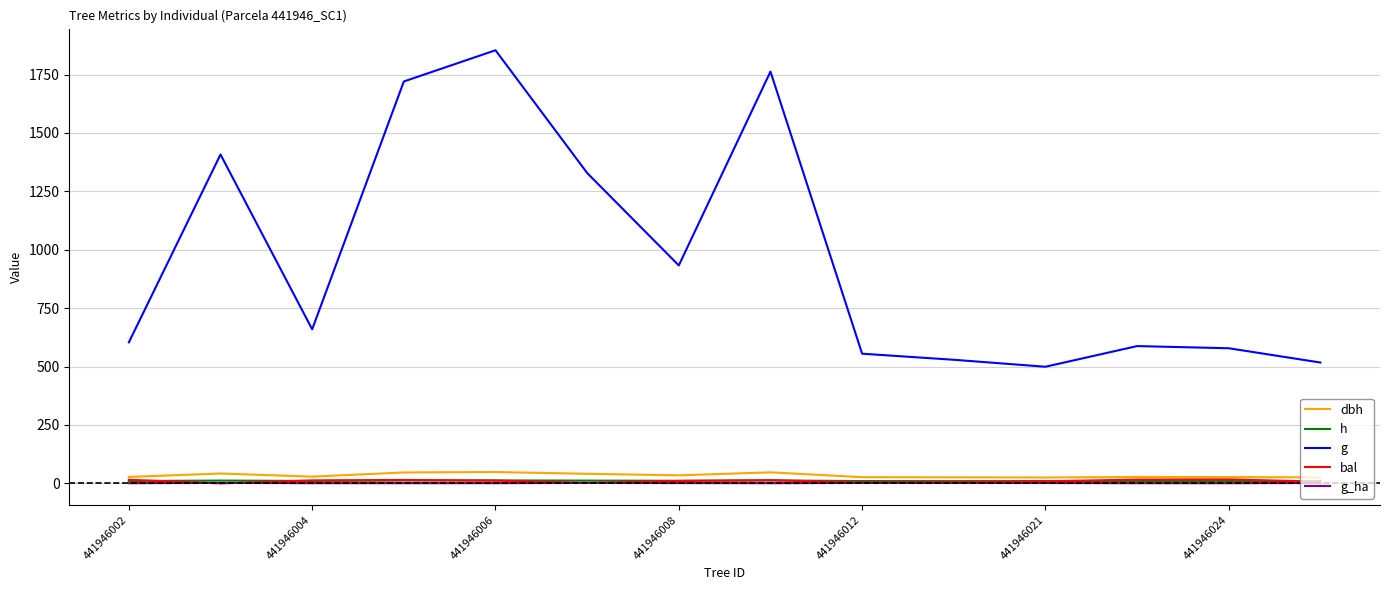

Which series has the largest total across all categories?

g